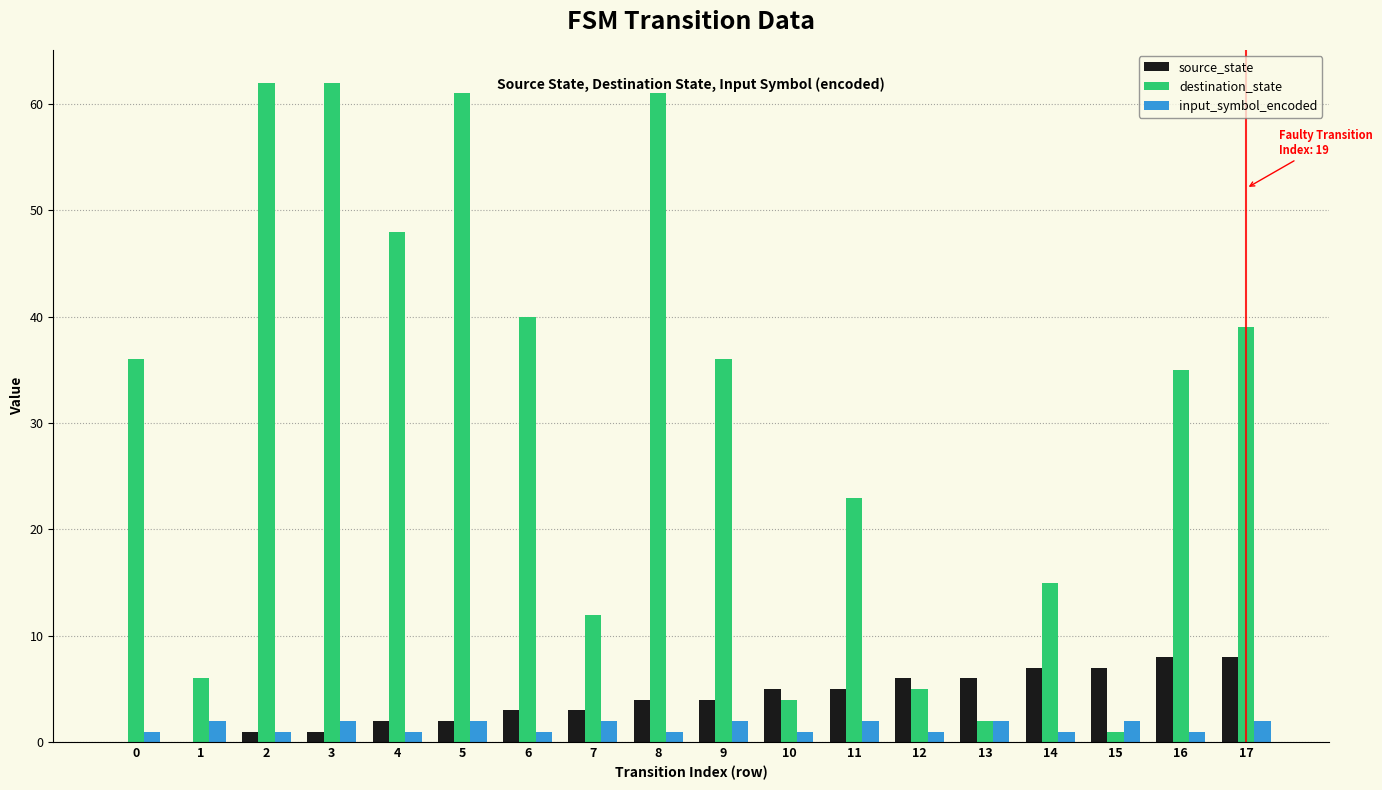

What is the sum of all destination_state values?

548